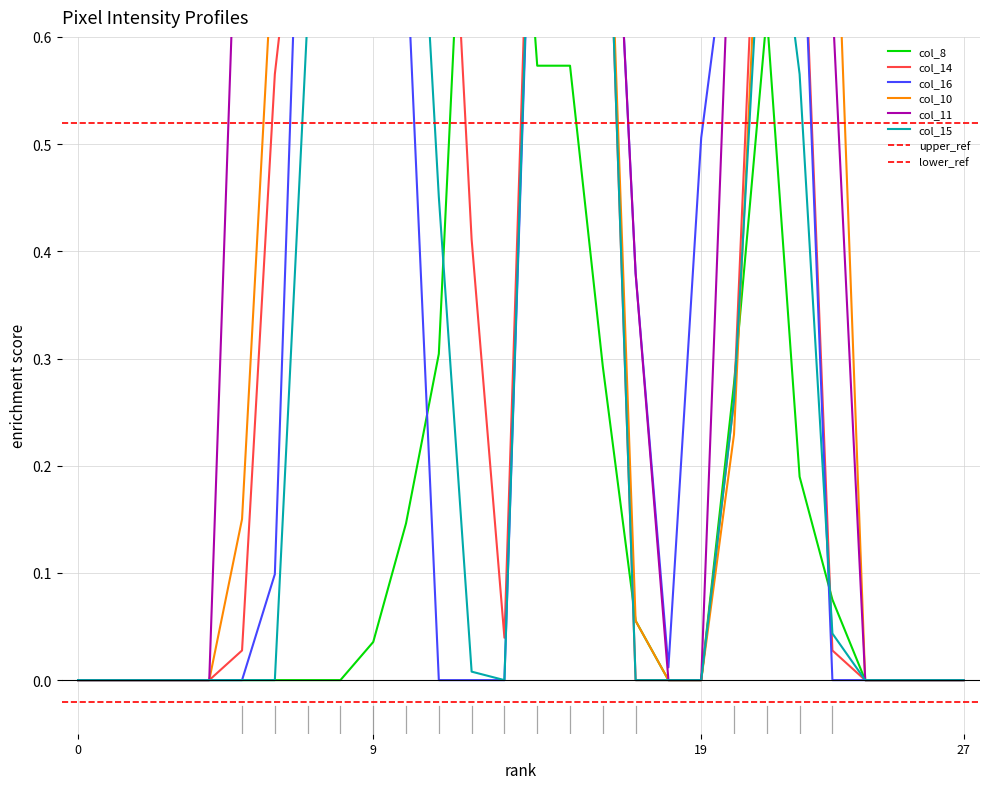

Count the number of categories in the chart.

28